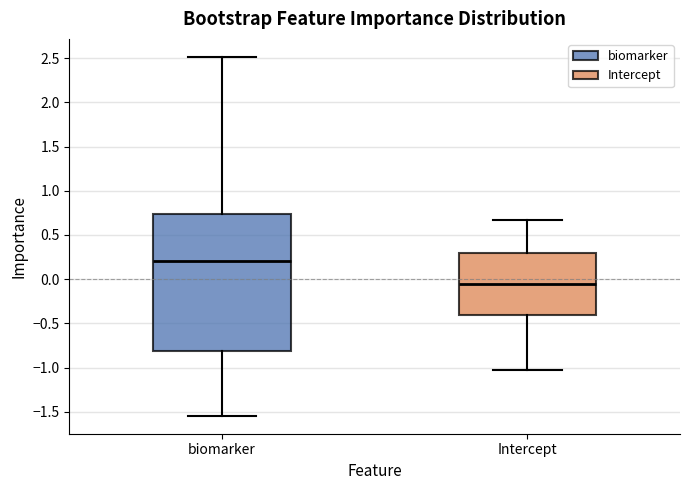

Reading left to right, read every box against the y-axis: the position of its median line, the range the box covers, and the ends of its whiskers. The values are not printed on the chart, so give them approximately, as read against the axis.

biomarker: median 0.20, box -0.80 to 0.75, whiskers -1.55 to 2.50
Intercept: median -0.05, box -0.40 to 0.30, whiskers -1.00 to 0.65